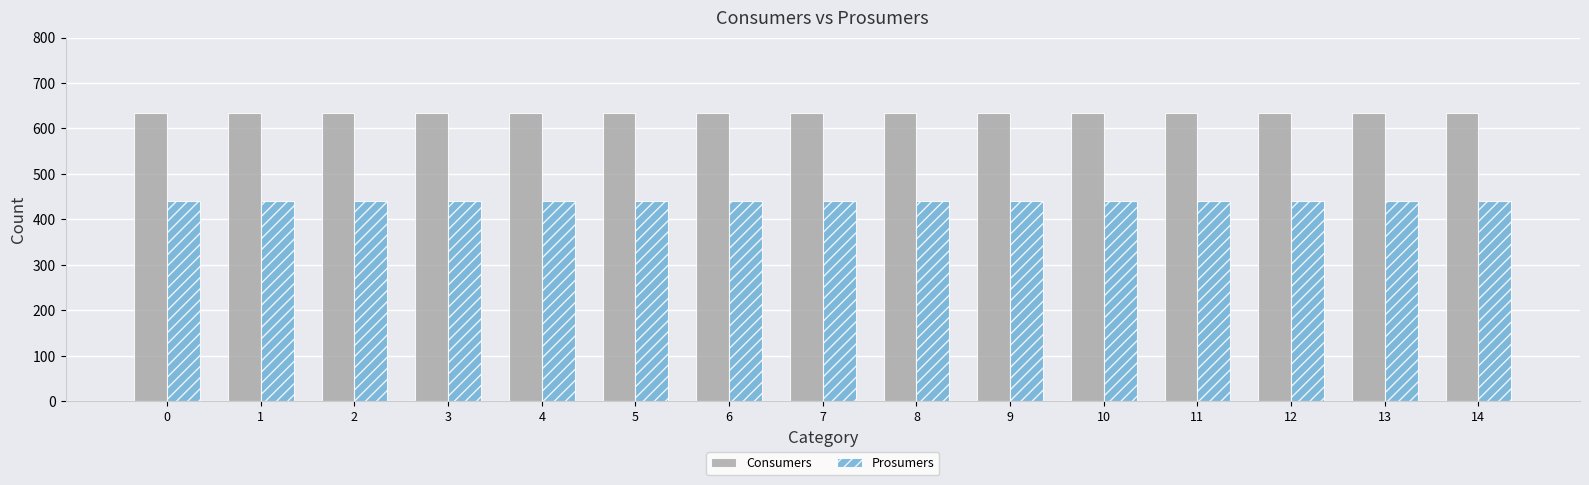

What is the difference between the highest and lowest values at 3?

195